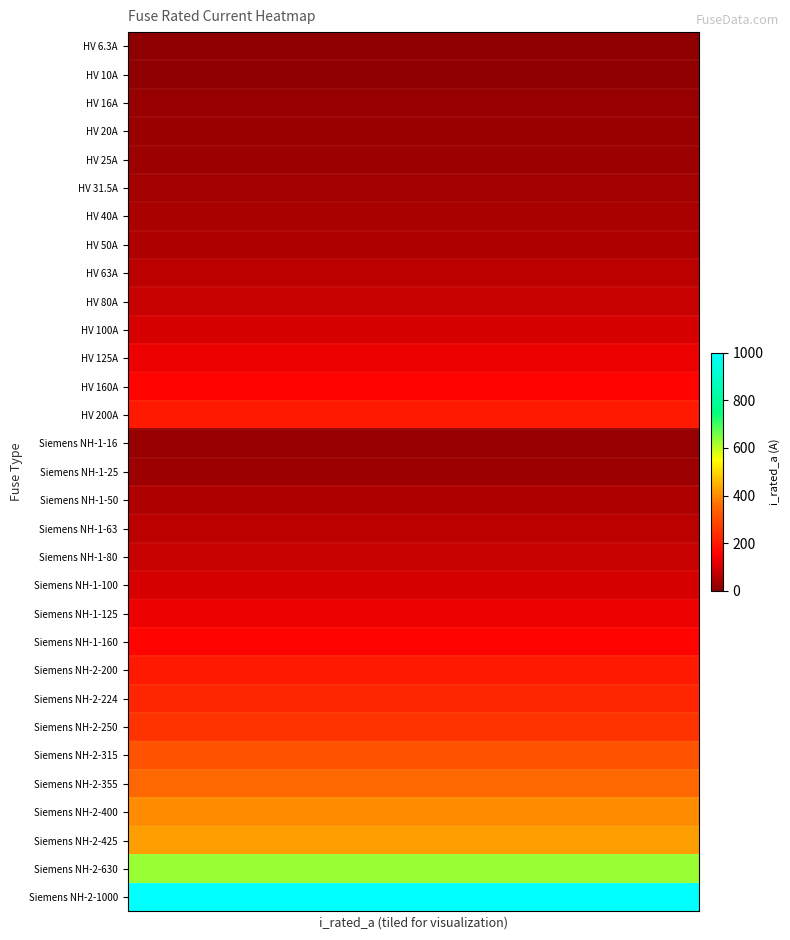

Reading left to right, list all the values displayed in this chart.

HV 6.3A: 6.3	6.3	6.3	6.3	6.3	6.3
HV 10A: 10.0	10.0	10.0	10.0	10.0	10.0
HV 16A: 16.0	16.0	16.0	16.0	16.0	16.0
HV 20A: 20.0	20.0	20.0	20.0	20.0	20.0
HV 25A: 25.0	25.0	25.0	25.0	25.0	25.0
HV 31.5A: 31.5	31.5	31.5	31.5	31.5	31.5
HV 40A: 40.0	40.0	40.0	40.0	40.0	40.0
HV 50A: 50.0	50.0	50.0	50.0	50.0	50.0
HV 63A: 63.0	63.0	63.0	63.0	63.0	63.0
HV 80A: 80.0	80.0	80.0	80.0	80.0	80.0
HV 100A: 100.0	100.0	100.0	100.0	100.0	100.0
HV 125A: 125.0	125.0	125.0	125.0	125.0	125.0
HV 160A: 160.0	160.0	160.0	160.0	160.0	160.0
HV 200A: 200.0	200.0	200.0	200.0	200.0	200.0
Siemens NH-1-16: 16.0	16.0	16.0	16.0	16.0	16.0
Siemens NH-1-25: 25.0	25.0	25.0	25.0	25.0	25.0
Siemens NH-1-50: 50.0	50.0	50.0	50.0	50.0	50.0
Siemens NH-1-63: 63.0	63.0	63.0	63.0	63.0	63.0
Siemens NH-1-80: 80.0	80.0	80.0	80.0	80.0	80.0
Siemens NH-1-100: 100.0	100.0	100.0	100.0	100.0	100.0
Siemens NH-1-125: 125.0	125.0	125.0	125.0	125.0	125.0
Siemens NH-1-160: 160.0	160.0	160.0	160.0	160.0	160.0
Siemens NH-2-200: 200.0	200.0	200.0	200.0	200.0	200.0
Siemens NH-2-224: 224.0	224.0	224.0	224.0	224.0	224.0
Siemens NH-2-250: 250.0	250.0	250.0	250.0	250.0	250.0
Siemens NH-2-315: 315.0	315.0	315.0	315.0	315.0	315.0
Siemens NH-2-355: 355.0	355.0	355.0	355.0	355.0	355.0
Siemens NH-2-400: 400.0	400.0	400.0	400.0	400.0	400.0
Siemens NH-2-425: 425.0	425.0	425.0	425.0	425.0	425.0
Siemens NH-2-630: 630.0	630.0	630.0	630.0	630.0	630.0
Siemens NH-2-1000: 1000.0	1000.0	1000.0	1000.0	1000.0	1000.0